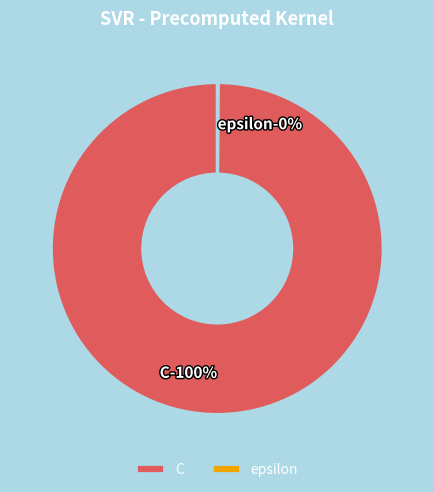

Is it true that epsilon is 6% of the pie?

False